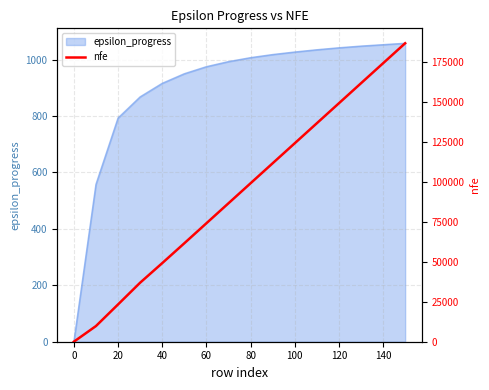

Reading right to left, extract all data points from this chart.

186500	174000	161500	149000	136500	124000	111500	99000	86500	74000	61500	49098	36868	23284	9781	0